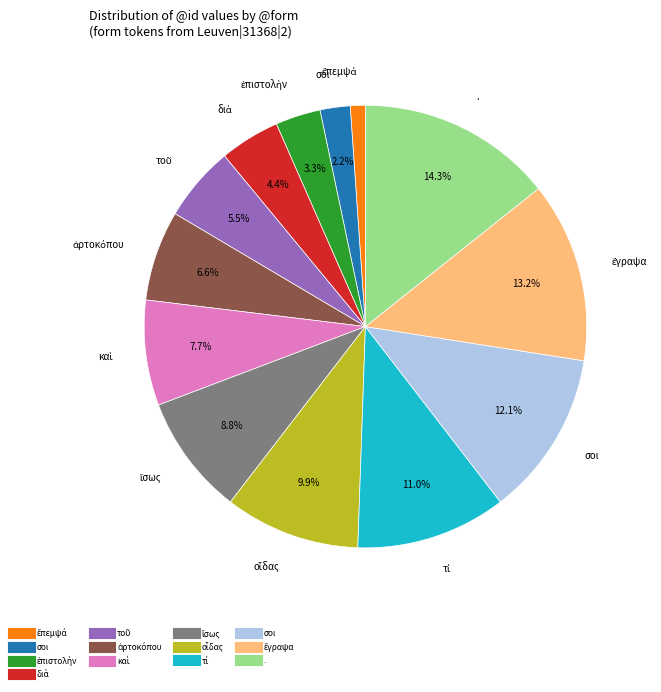

Does any single category account for the majority?

No